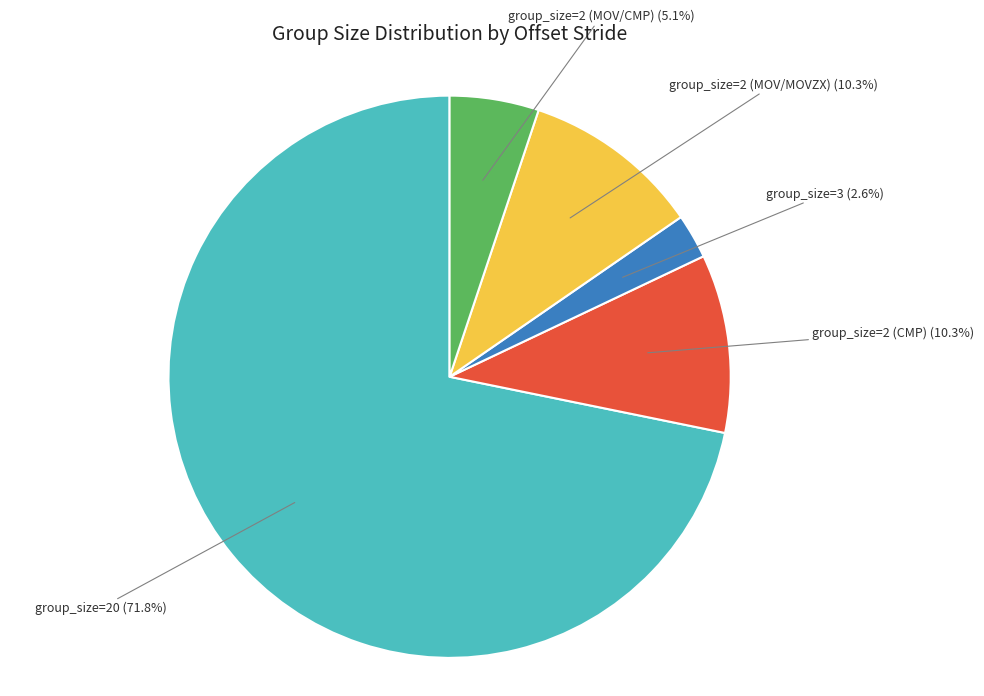

Is there a majority slice in this chart?

Yes